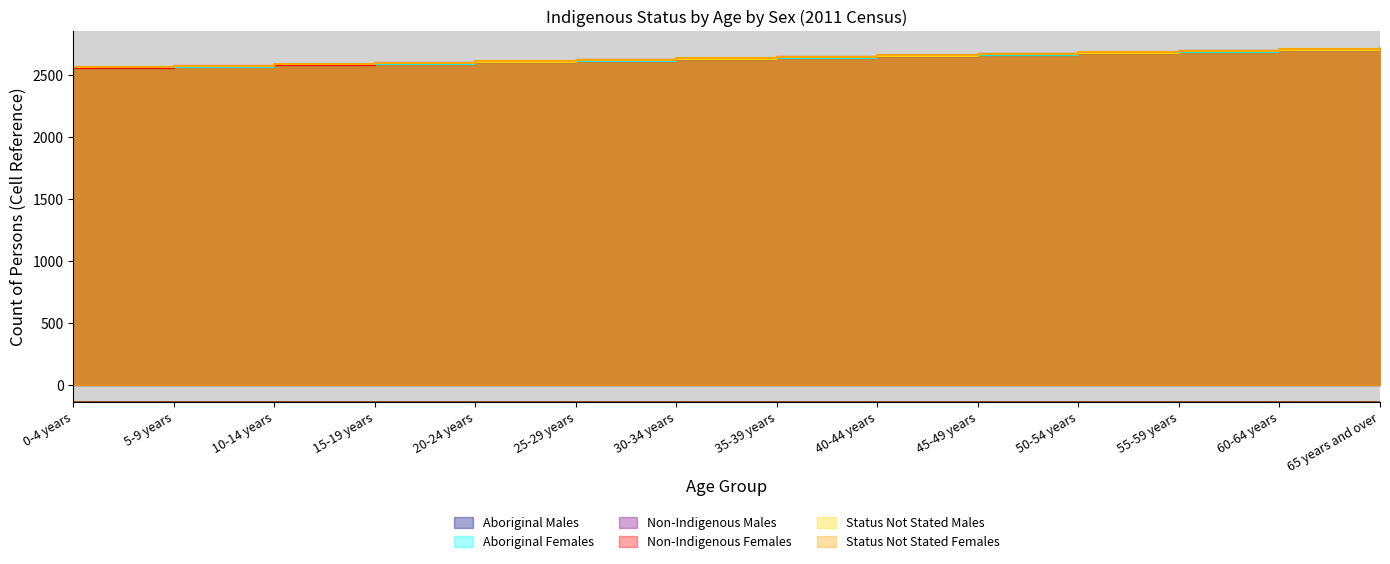

Reading left to right, list all the values displayed in this chart.

Aboriginal Males: 0-4 years=2554	5-9 years=2566	10-14 years=2578	15-19 years=2590	20-24 years=2602	25-29 years=2614	30-34 years=2626	35-39 years=2638	40-44 years=2650	45-49 years=2662	50-54 years=2674	55-59 years=2686	60-64 years=2698	65 years and over=2710
Aboriginal Females: 0-4 years=2555	5-9 years=2567	10-14 years=2579	15-19 years=2591	20-24 years=2603	25-29 years=2615	30-34 years=2627	35-39 years=2639	40-44 years=2651	45-49 years=2663	50-54 years=2675	55-59 years=2687	60-64 years=2699	65 years and over=2711
Non-Indigenous Males: 0-4 years=2557	5-9 years=2569	10-14 years=2581	15-19 years=2593	20-24 years=2605	25-29 years=2617	30-34 years=2629	35-39 years=2641	40-44 years=2653	45-49 years=2665	50-54 years=2677	55-59 years=2689	60-64 years=2701	65 years and over=2713
Non-Indigenous Females: 0-4 years=2558	5-9 years=2570	10-14 years=2582	15-19 years=2594	20-24 years=2606	25-29 years=2618	30-34 years=2630	35-39 years=2642	40-44 years=2654	45-49 years=2666	50-54 years=2678	55-59 years=2690	60-64 years=2702	65 years and over=2714
Status Not Stated Males: 0-4 years=2560	5-9 years=2572	10-14 years=2584	15-19 years=2596	20-24 years=2608	25-29 years=2620	30-34 years=2632	35-39 years=2644	40-44 years=2656	45-49 years=2668	50-54 years=2680	55-59 years=2692	60-64 years=2704	65 years and over=2716
Status Not Stated Females: 0-4 years=2561	5-9 years=2573	10-14 years=2585	15-19 years=2597	20-24 years=2609	25-29 years=2621	30-34 years=2633	35-39 years=2645	40-44 years=2657	45-49 years=2669	50-54 years=2681	55-59 years=2693	60-64 years=2705	65 years and over=2717